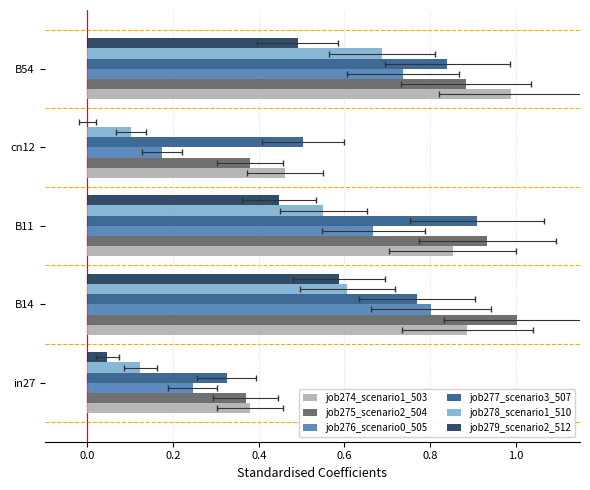

List the series in order of their peak value, lowest first.

job279_scenario2_512, job278_scenario1_510, job276_scenario0_505, job277_scenario3_507, job274_scenario1_503, job275_scenario2_504